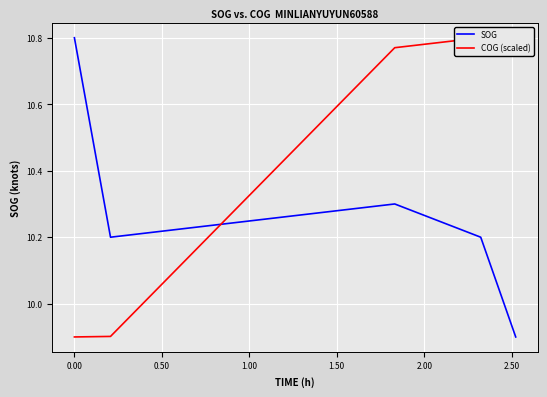

What is the highest value of the SOG series?

10.8